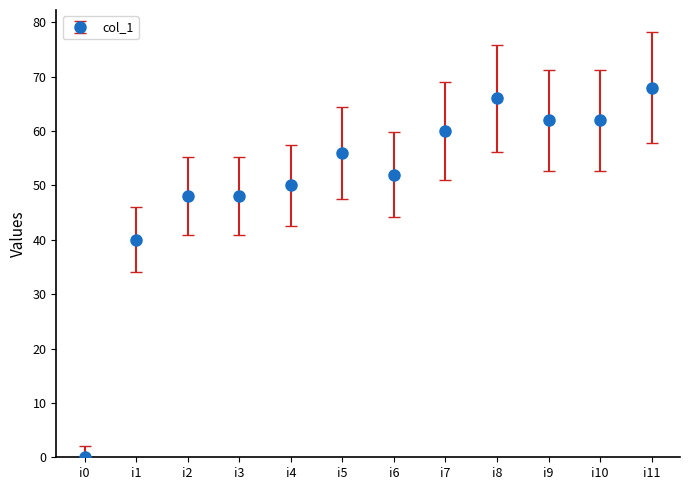

Where is the data nearest to the value 34?

i1